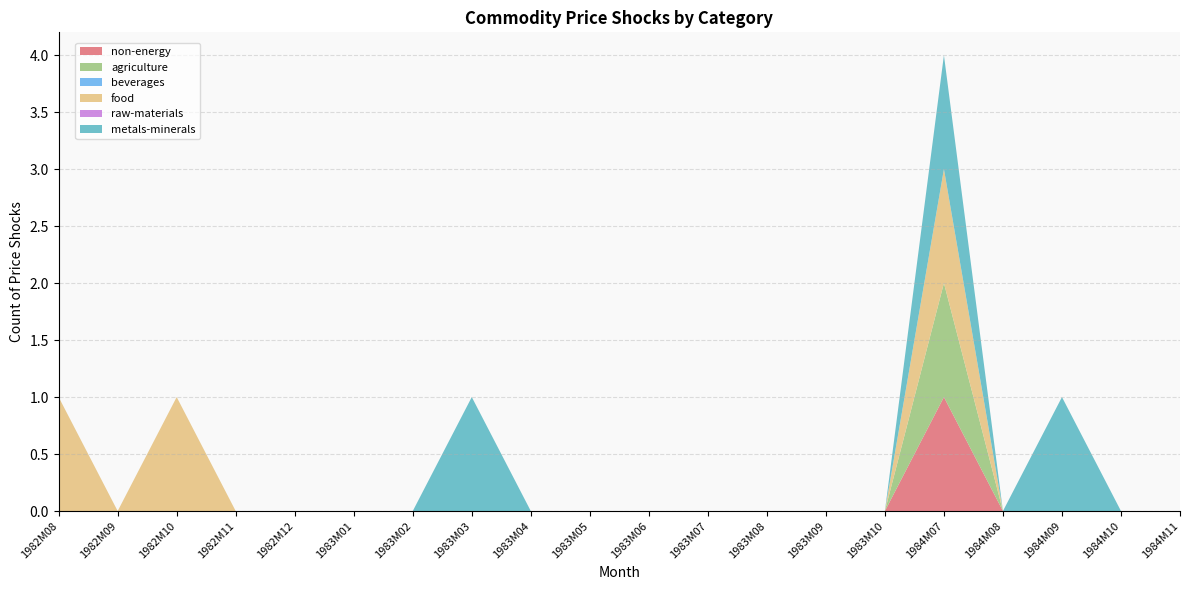

Reading right to left, transcribe all the data shown in this chart.

non-energy: 0	0	0	0	1	0	0	0	0	0	0	0	0	0	0	0	0	0	0	0
agriculture: 0	0	0	0	1	0	0	0	0	0	0	0	0	0	0	0	0	0	0	0
beverages: 0	0	0	0	0	0	0	0	0	0	0	0	0	0	0	0	0	0	0	0
food: 0	0	0	0	1	0	0	0	0	0	0	0	0	0	0	0	0	1	0	1
raw-materials: 0	0	0	0	0	0	0	0	0	0	0	0	0	0	0	0	0	0	0	0
metals-minerals: 0	0	1	0	1	0	0	0	0	0	0	0	1	0	0	0	0	0	0	0